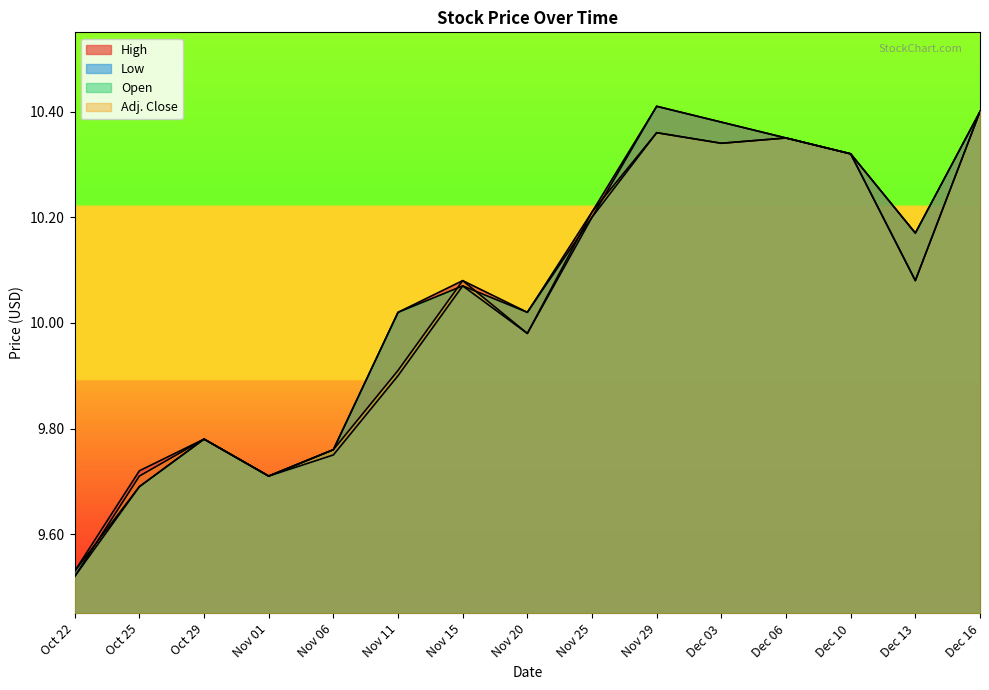

Reading left to right, transcribe all the data shown in this chart.

High: Oct 22=9.5	Oct 25=9.7	Oct 29=9.8	Nov 01=9.7	Nov 06=9.8	Nov 11=10.0	Nov 15=10.1	Nov 20=10.0	Nov 25=10.2	Nov 29=10.4	Dec 03=10.4	Dec 06=10.3	Dec 10=10.3	Dec 13=10.2	Dec 16=10.4
Low: Oct 22=9.5	Oct 25=9.7	Oct 29=9.8	Nov 01=9.7	Nov 06=9.8	Nov 11=9.9	Nov 15=10.1	Nov 20=10.0	Nov 25=10.2	Nov 29=10.4	Dec 03=10.3	Dec 06=10.3	Dec 10=10.3	Dec 13=10.1	Dec 16=10.4
Open: Oct 22=9.5	Oct 25=9.7	Oct 29=9.8	Nov 01=9.7	Nov 06=9.8	Nov 11=10.0	Nov 15=10.1	Nov 20=10.0	Nov 25=10.2	Nov 29=10.4	Dec 03=10.4	Dec 06=10.3	Dec 10=10.3	Dec 13=10.2	Dec 16=10.4
Adj. Close: Oct 22=9.5	Oct 25=9.7	Oct 29=9.8	Nov 01=9.7	Nov 06=9.8	Nov 11=9.9	Nov 15=10.1	Nov 20=10.0	Nov 25=10.2	Nov 29=10.4	Dec 03=10.3	Dec 06=10.3	Dec 10=10.3	Dec 13=10.1	Dec 16=10.4